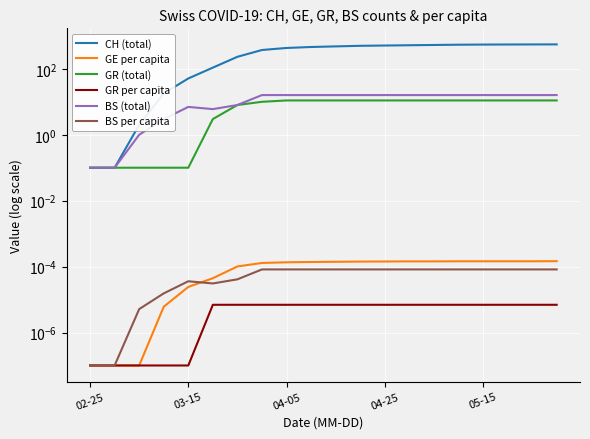

Count the number of categories in the chart.

20